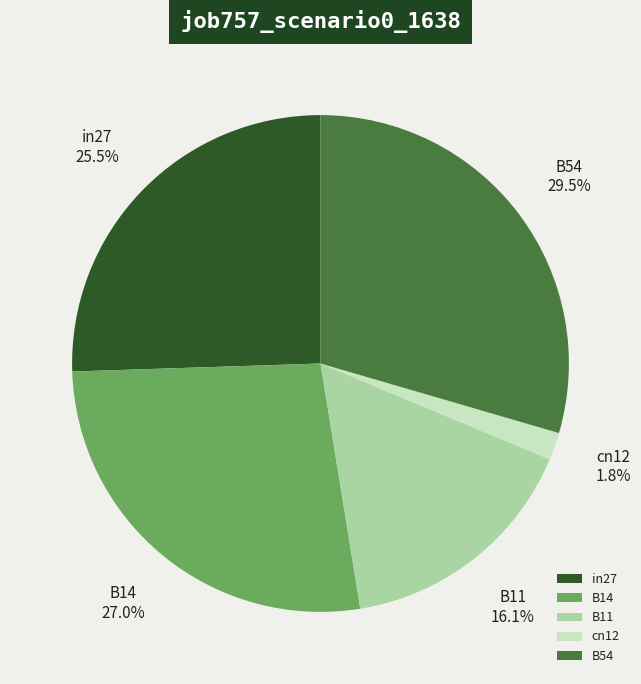

To the nearest percent, what percentage of the pie is B11?

16%